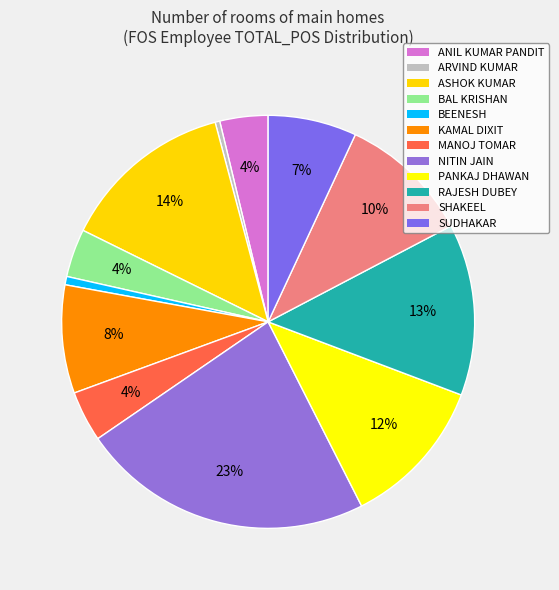

Is it true that NITIN JAIN is 37% of the pie?

False